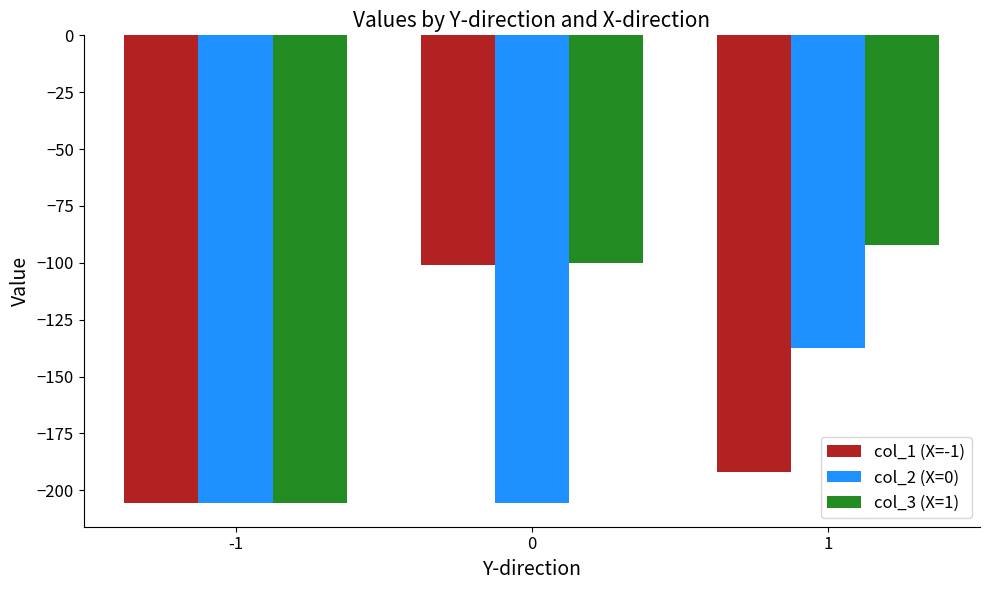

What is the minimum value shown in the chart?

-205.7